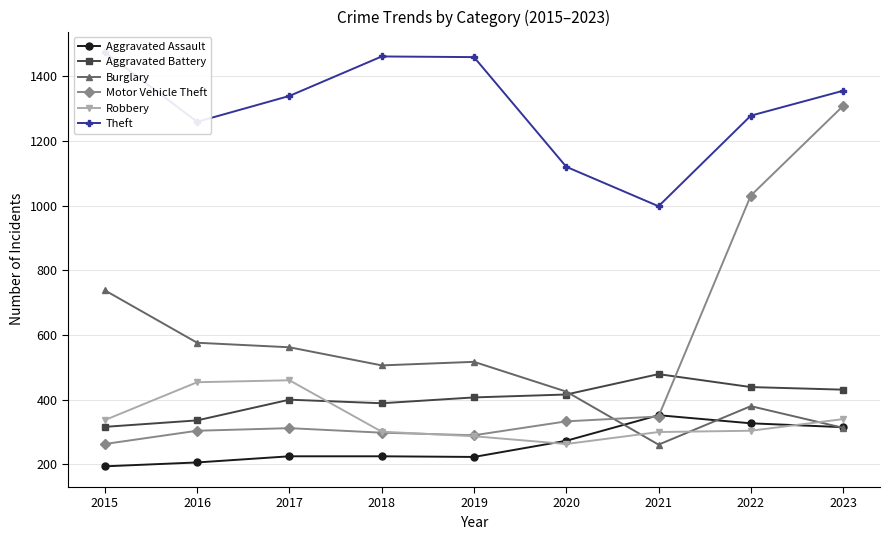

What is the spread (max minus min) of values at 2019?

1236